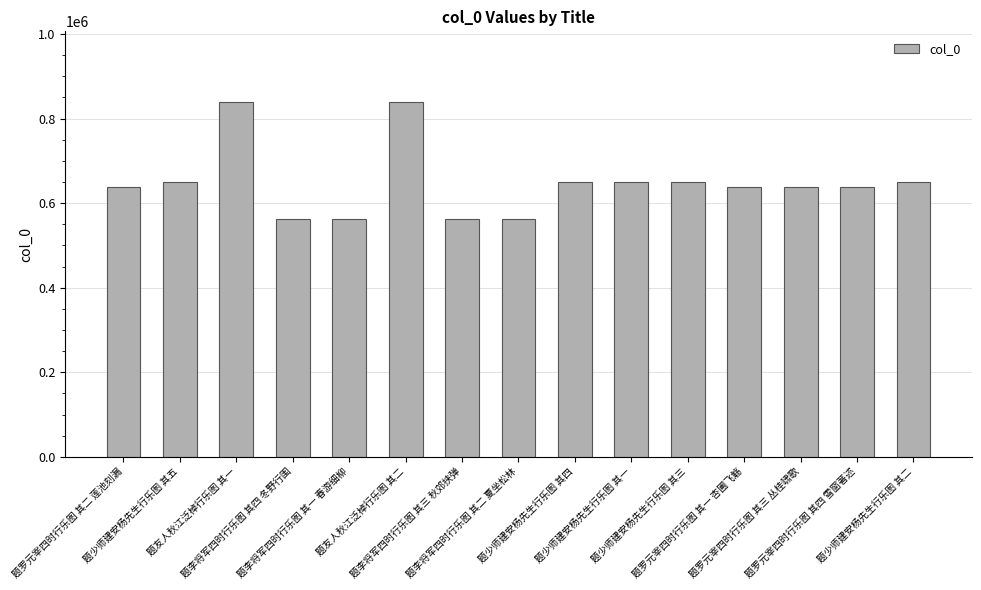

Is it true that the value at 题罗元宰四时行乐图 其三 丛桂啸歌 is 636875?

True